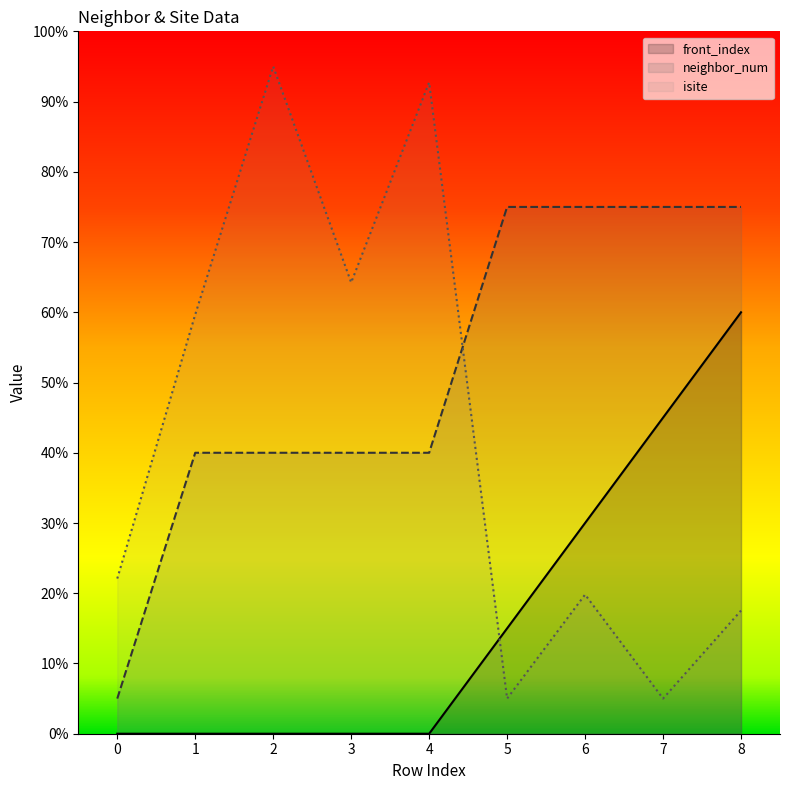

How many lines are shown in the chart?

3